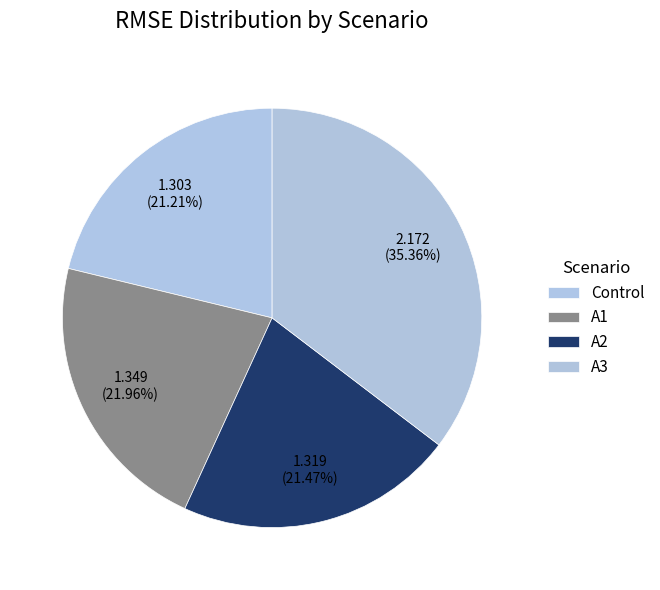

Combined, what portion of the pie is A3 and A2?

56.8%